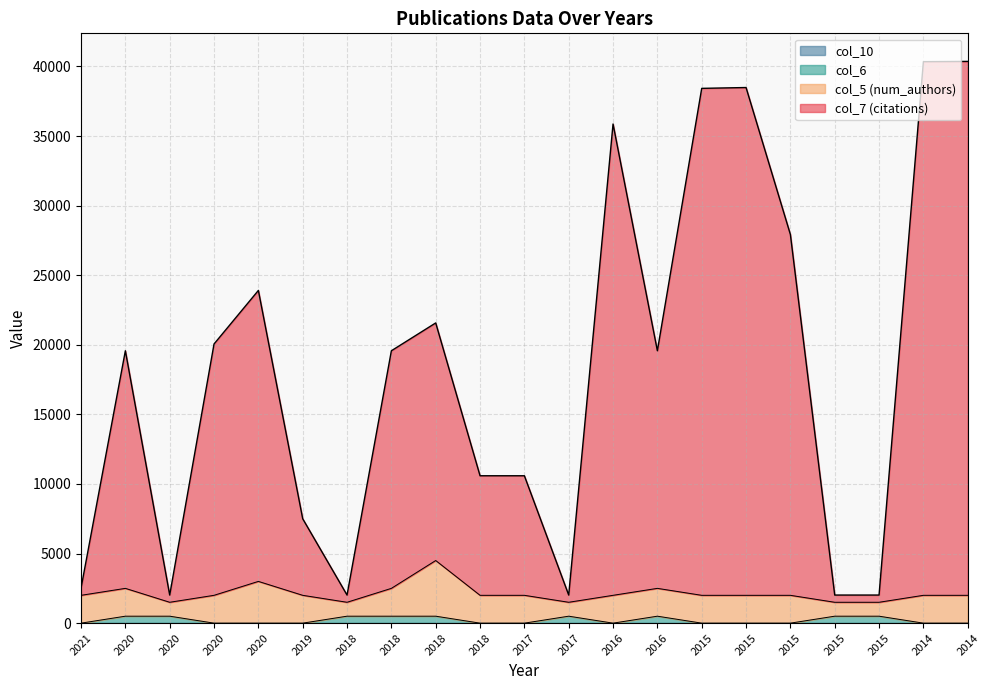

At how many categories does at least one series exceed 9310?

14